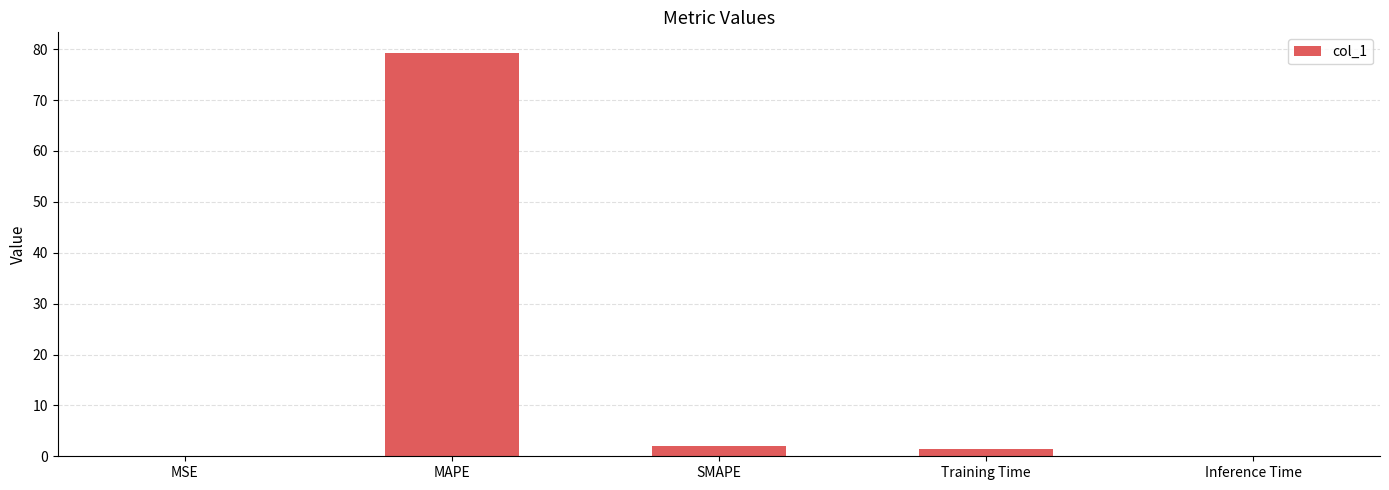

The value at SMAPE is 2.0. True or false?

True